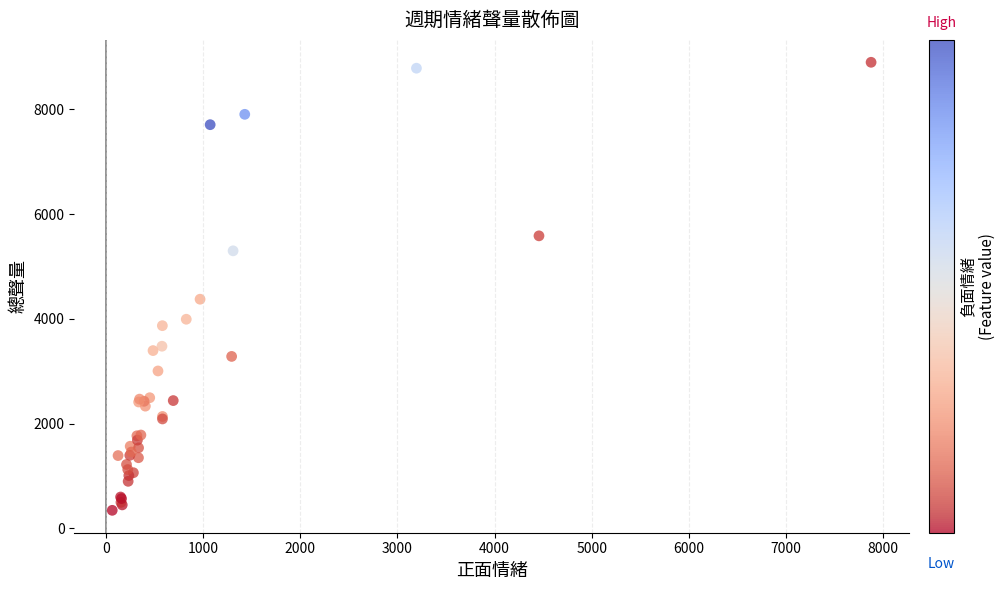

What Y value in the scatter plot is closest to 4622?

4376.2